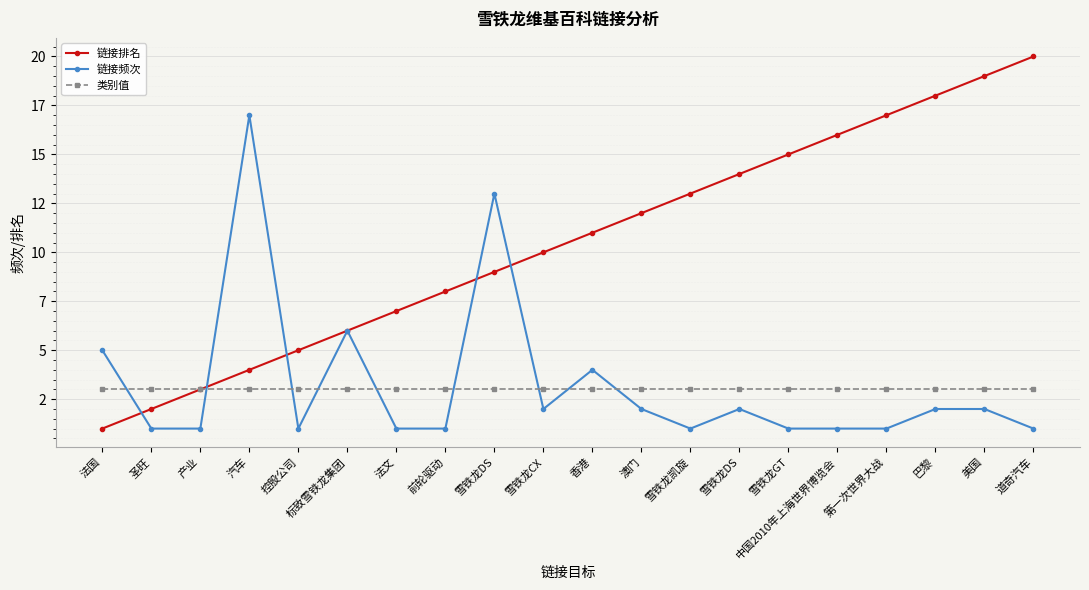

What are all the series names shown in the legend?

链接排名, 链接频次, 类别值